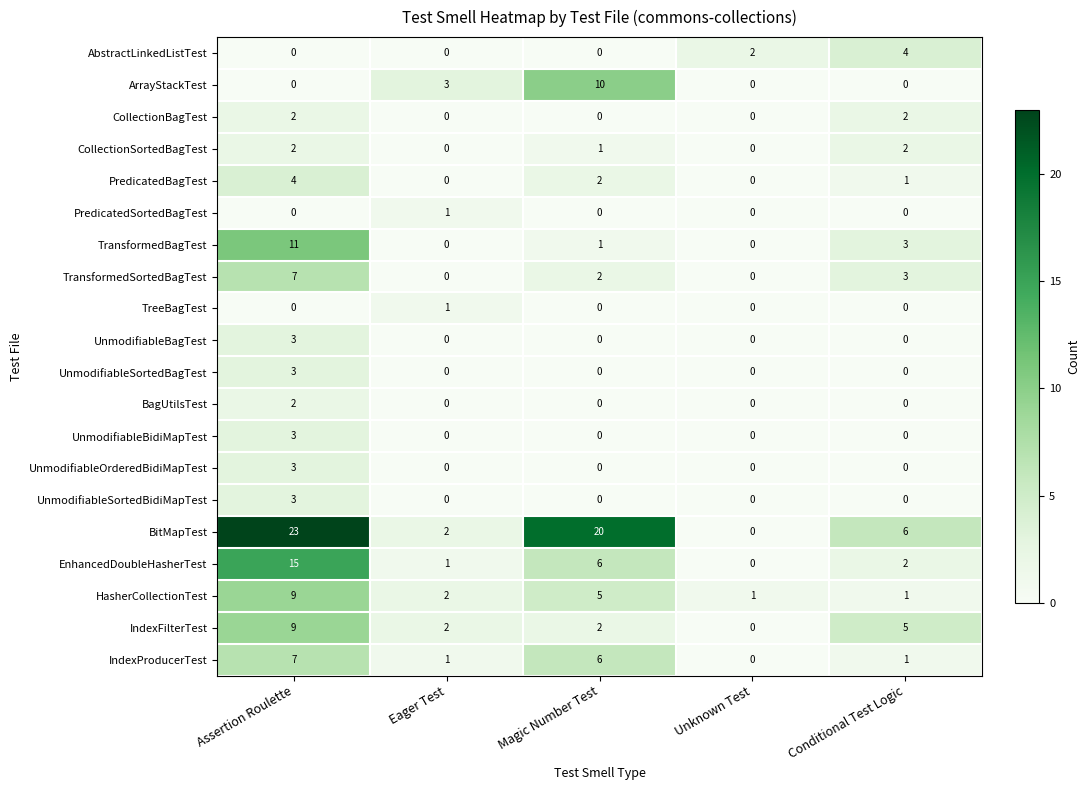

The value of CollectionBagTest at Conditional Test Logic is 1. True or false?

False